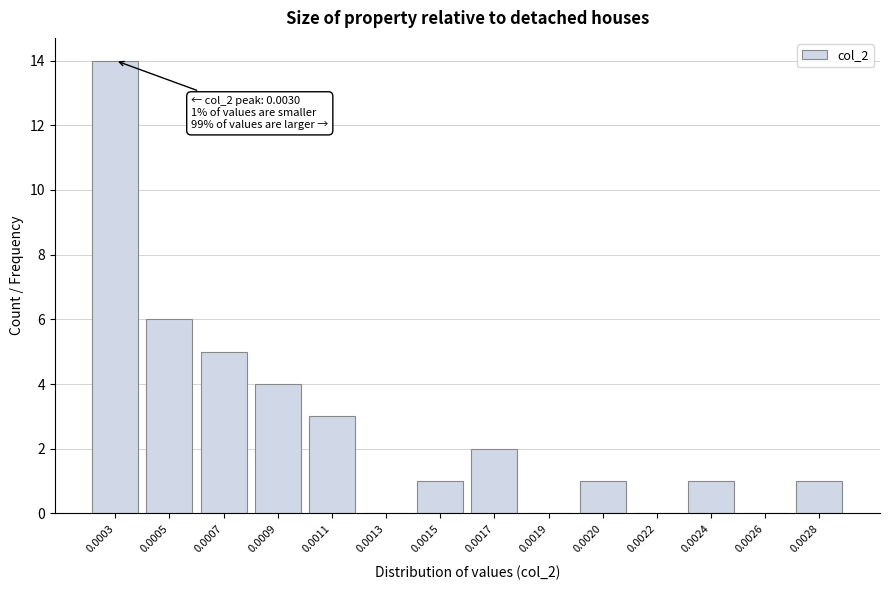

Reading left to right, extract all data points from this chart.

0.0003=14	0.0005=6	0.0007=5	0.0009=4	0.0011=3	0.0013=0	0.0015=1	0.0017=2	0.0019=0	0.0020=1	0.0022=0	0.0024=1	0.0026=0	0.0028=1